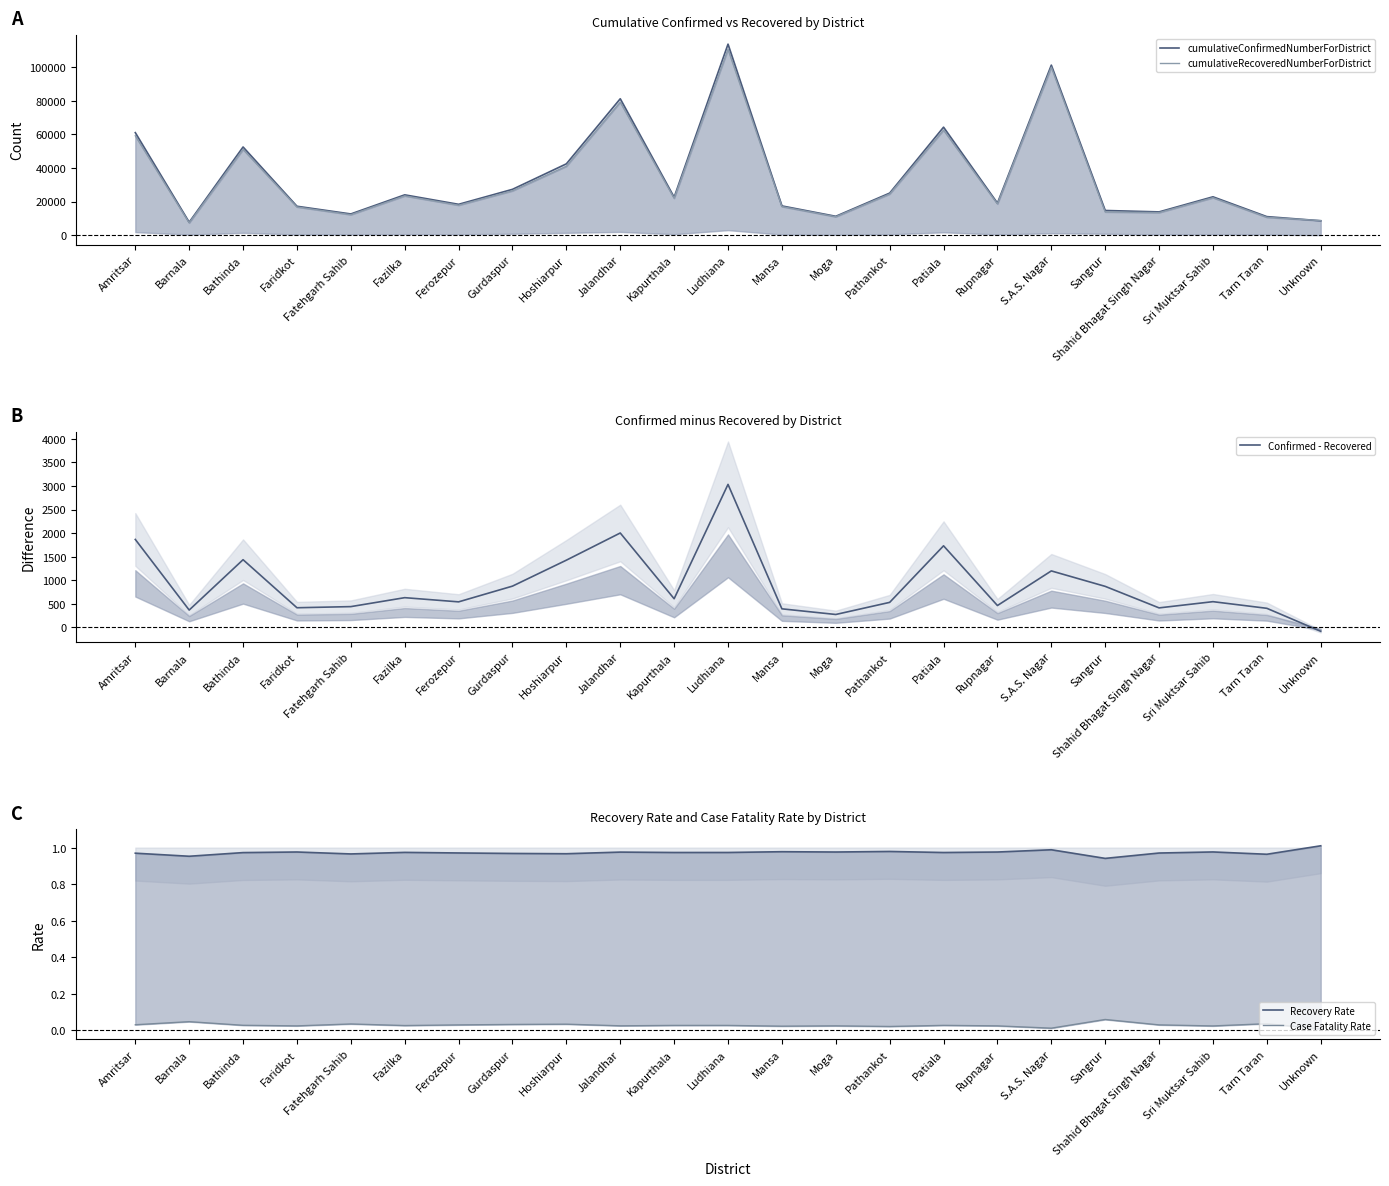

What is the approximate value of Confirmed - Recovered at Barnala?

366